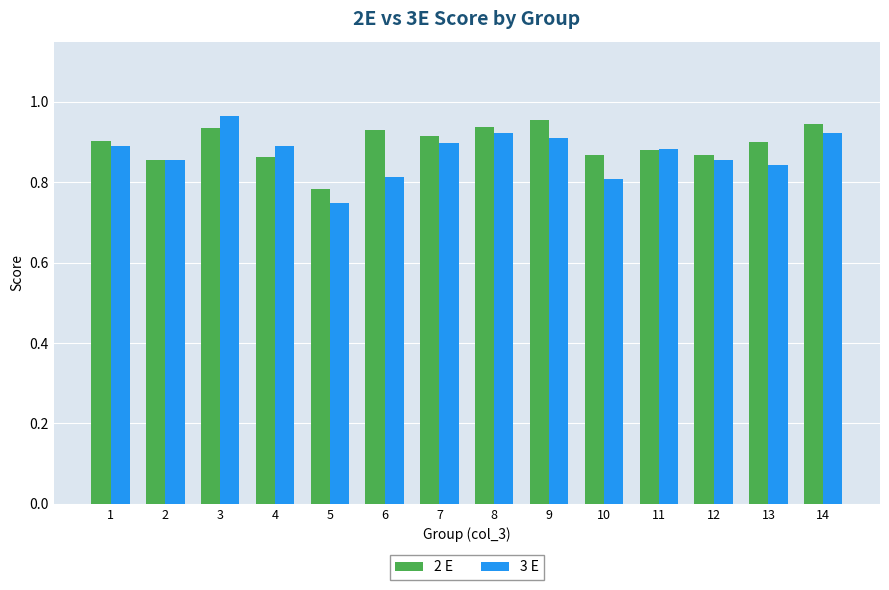

The value of 2 E at 12 is 1.4. True or false?

False